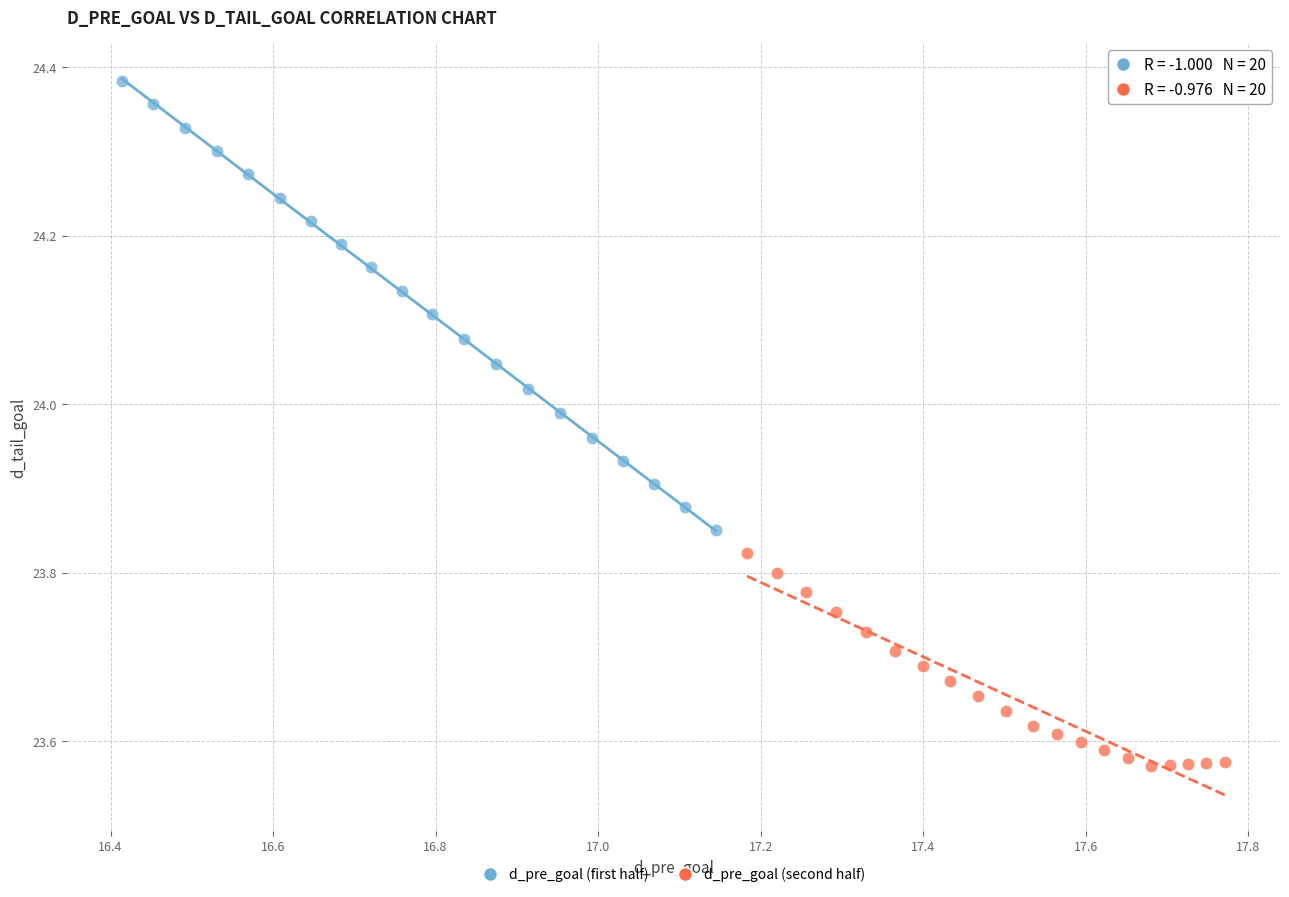

Which series contains the highest Y value?

d_pre_goal (first half)